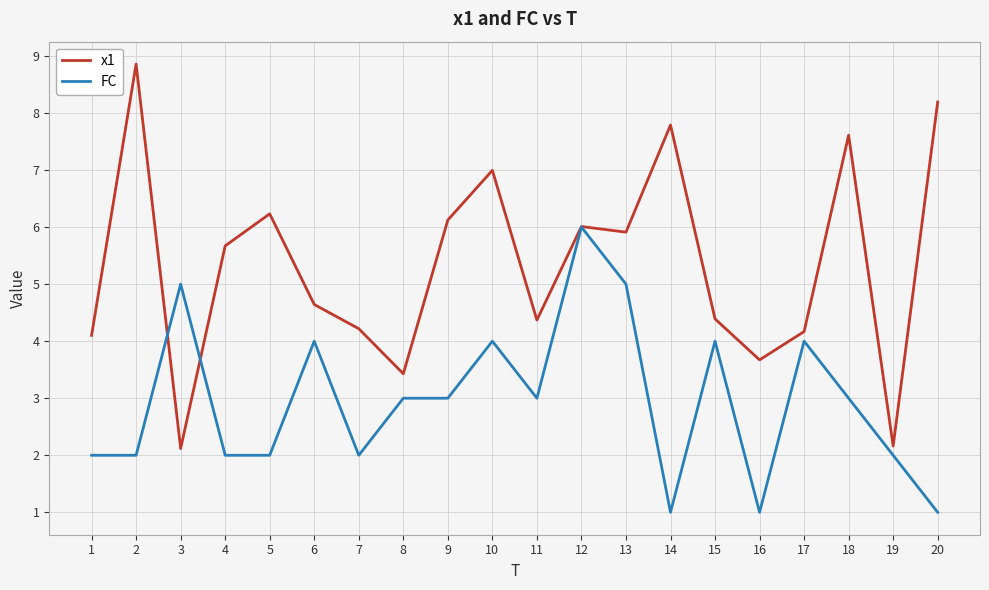

Reading left to right, list all the values displayed in this chart.

x1: 1=4.1	2=8.9	3=2.1	4=5.7	5=6.2	6=4.6	7=4.2	8=3.4	9=6.1	10=7.0	11=4.4	12=6.0	13=5.9	14=7.8	15=4.4	16=3.7	17=4.2	18=7.6	19=2.2	20=8.2
FC: 1=2.0	2=2.0	3=5.0	4=2.0	5=2.0	6=4.0	7=2.0	8=3.0	9=3.0	10=4.0	11=3.0	12=6.0	13=5.0	14=1.0	15=4.0	16=1.0	17=4.0	18=3.0	19=2.0	20=1.0